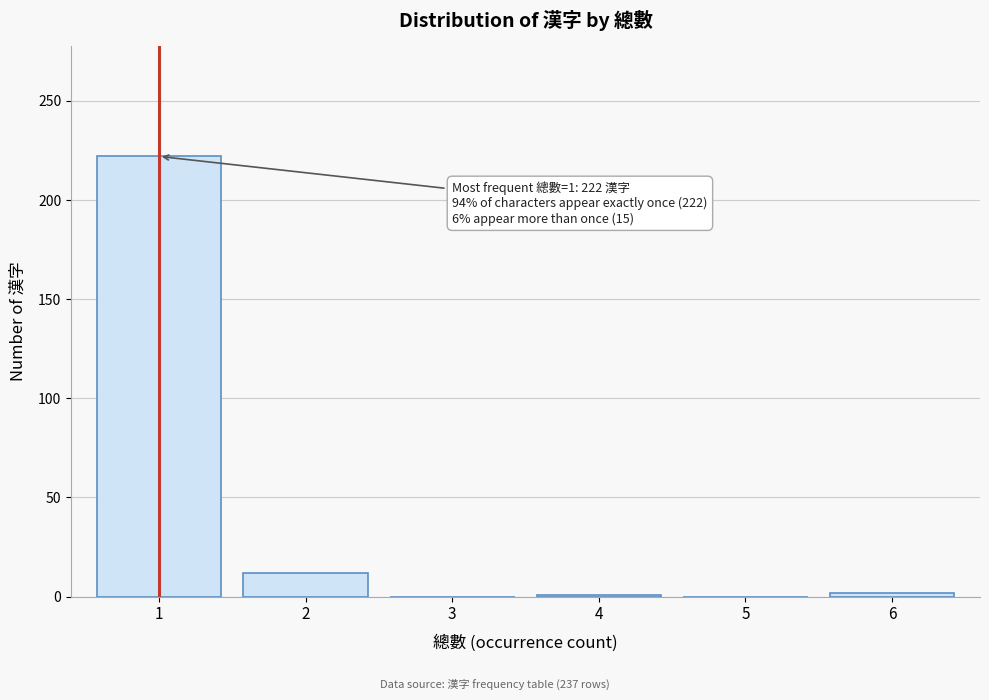

The value at 5 is 93. True or false?

False